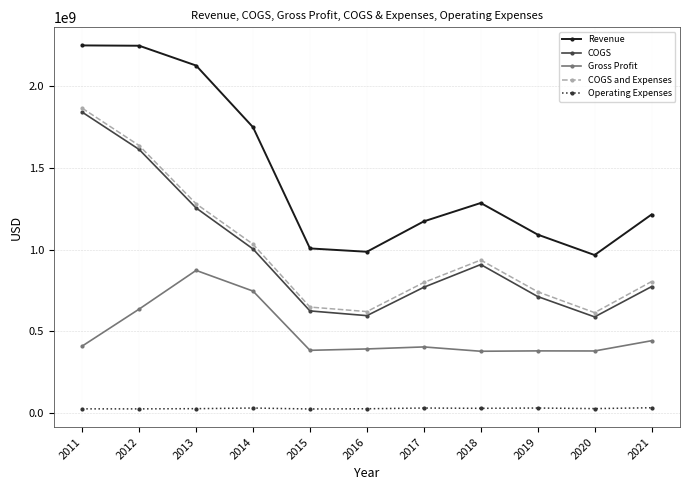

How many data points in Gross Profit are less than 403667000?

5